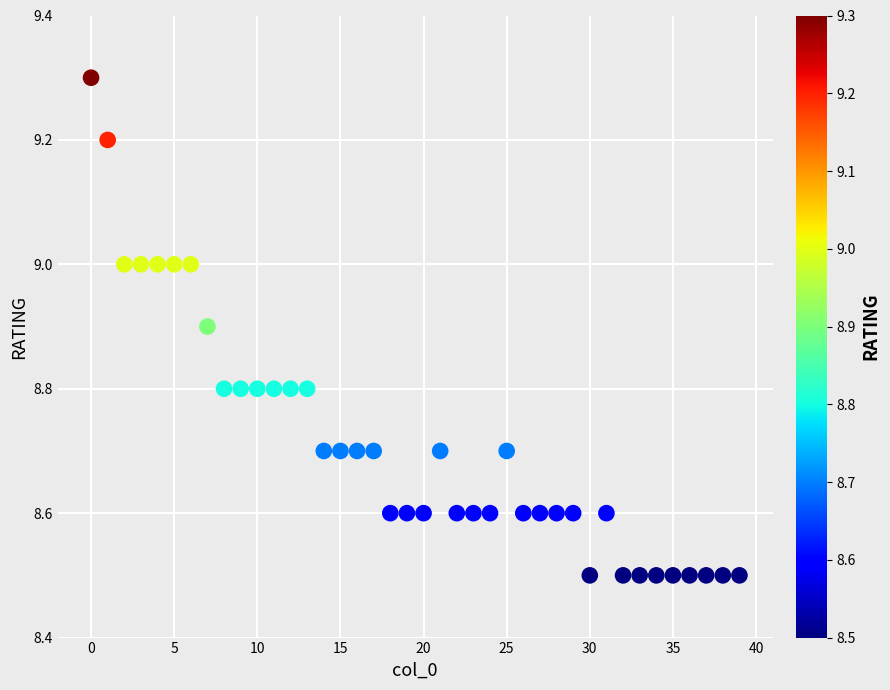

What is the range of Y values (max minus min)?

0.8